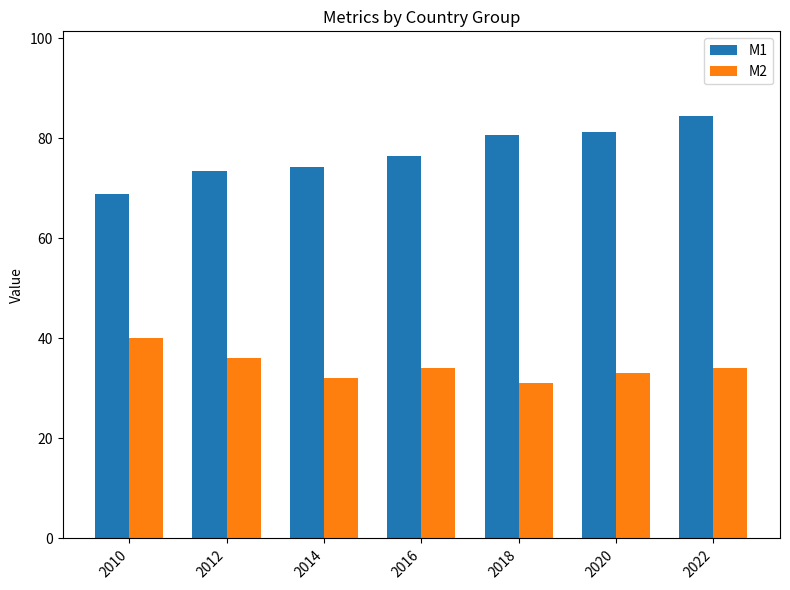

True or false: M2 has a value of 46.0 at 2016.

False